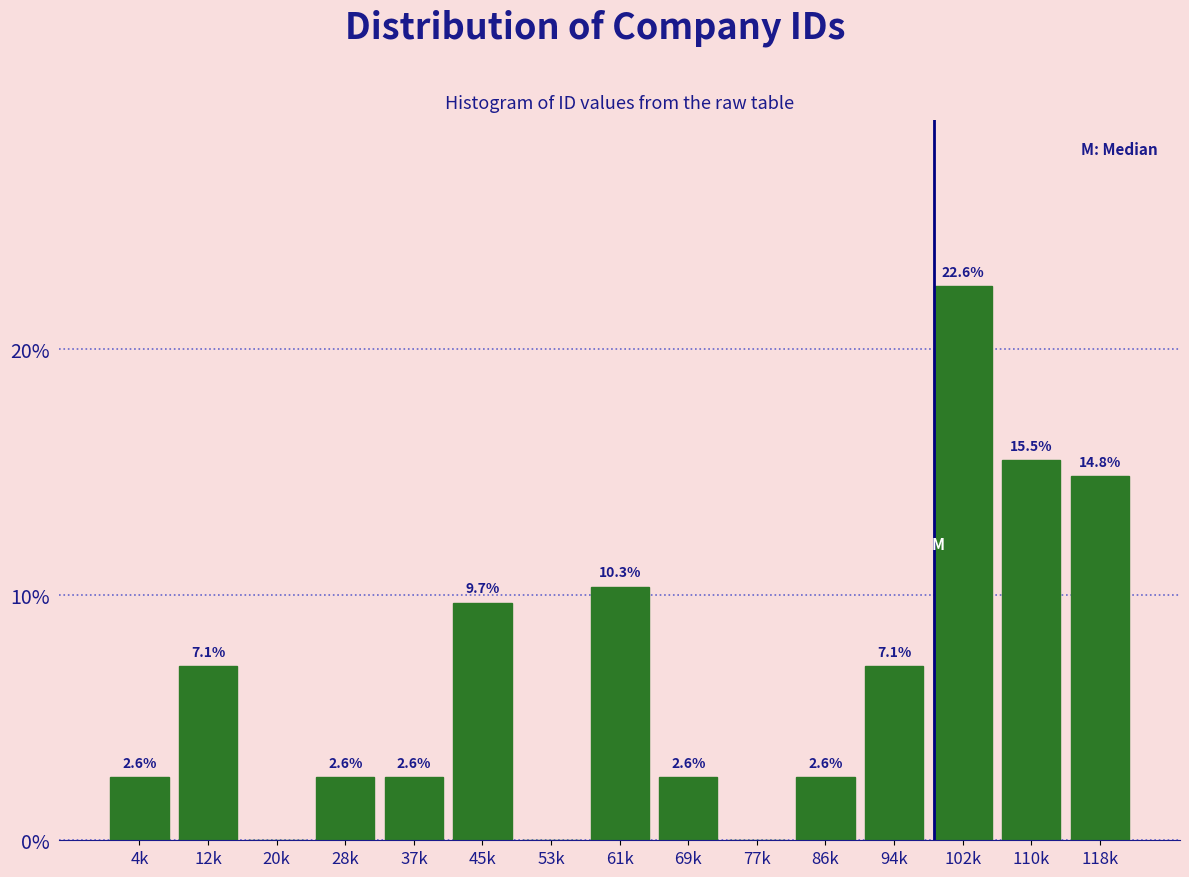

Reading right to left, list all the values displayed in this chart.

118k=14.8	110k=15.5	102k=22.6	94k=7.1	86k=2.6	77k=0.0	69k=2.6	61k=10.3	53k=0.0	45k=9.7	37k=2.6	28k=2.6	20k=0.0	12k=7.1	4k=2.6